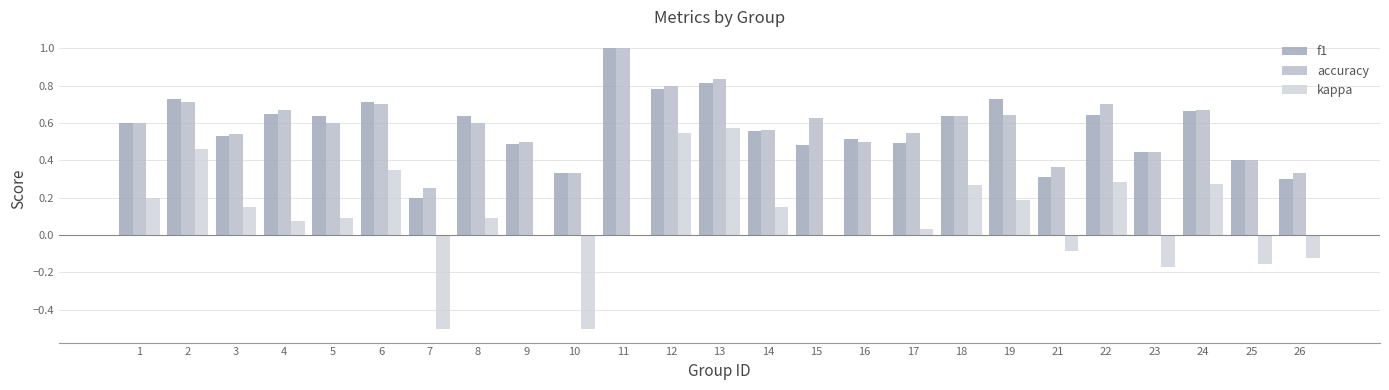

What is the value of the f1 bar at the 6th from the left?

0.7